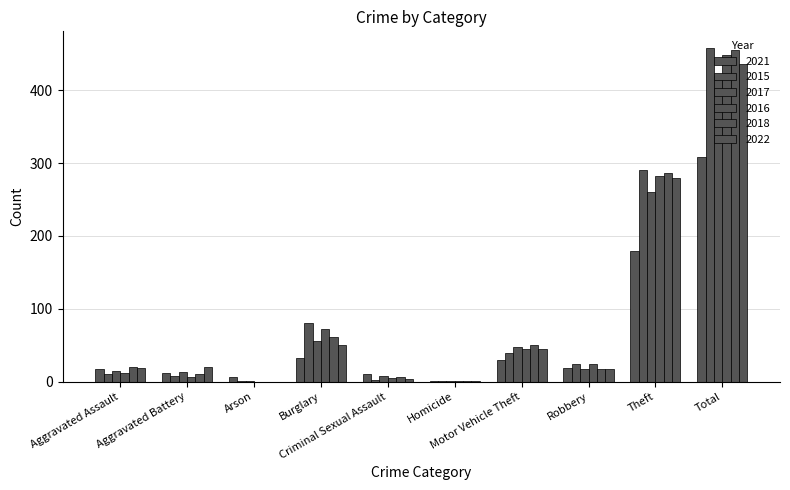

Are the bars grouped side by side (vs. stacked)?

Yes